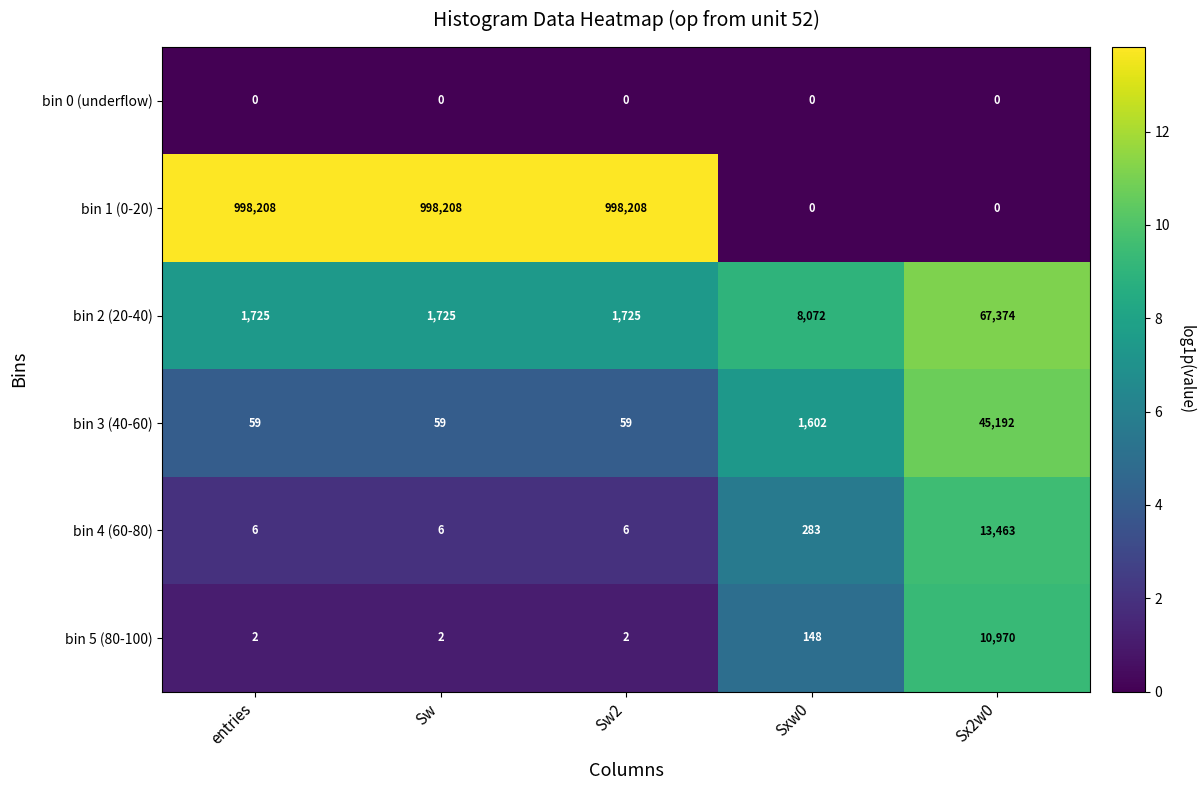

Reading right to left, list all the values displayed in this chart.

bin 0 (underflow): 0	0	0	0	0
bin 1 (0-20): 0	0	998208	998208	998208
bin 2 (20-40): 67374	8072	1725	1725	1725
bin 3 (40-60): 45192	1602	59	59	59
bin 4 (60-80): 13463	283	6	6	6
bin 5 (80-100): 10970	148	2	2	2